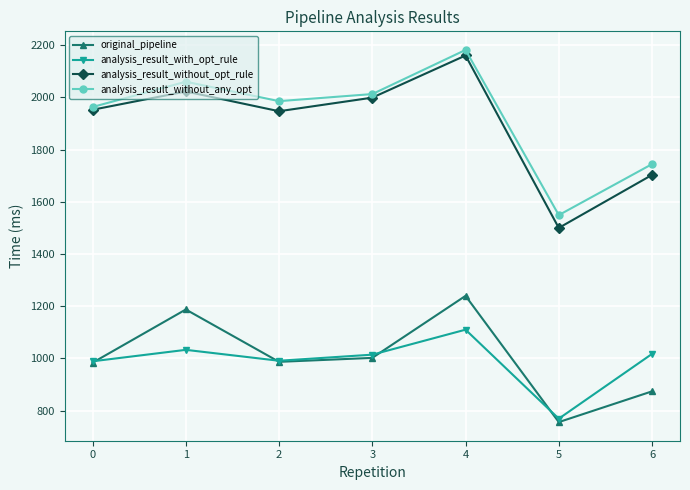

Count the number of data series in this chart.

4